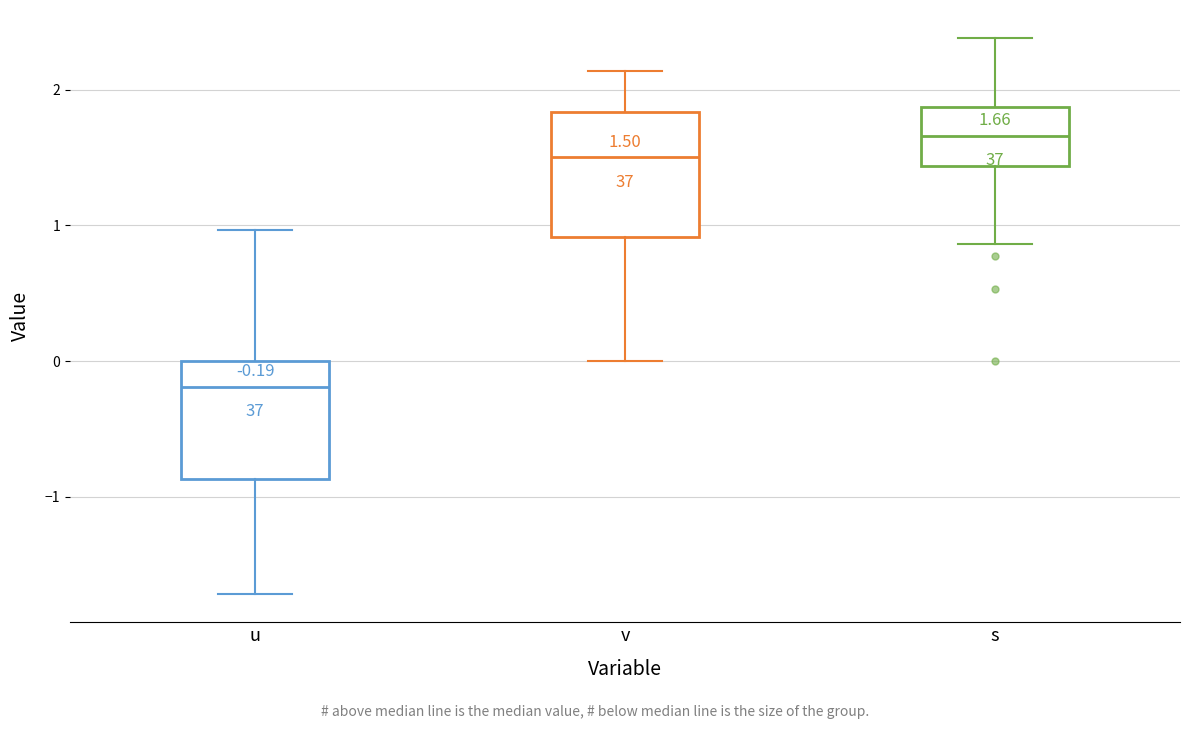

Which box has the lowest median line?

u